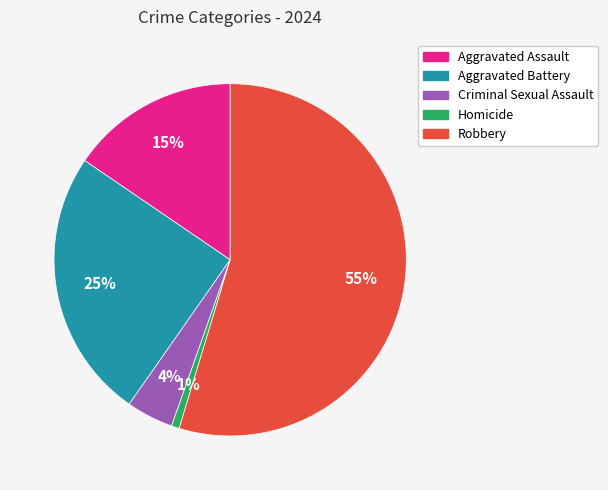

Is it true that Aggravated Battery is 25% of the pie?

True